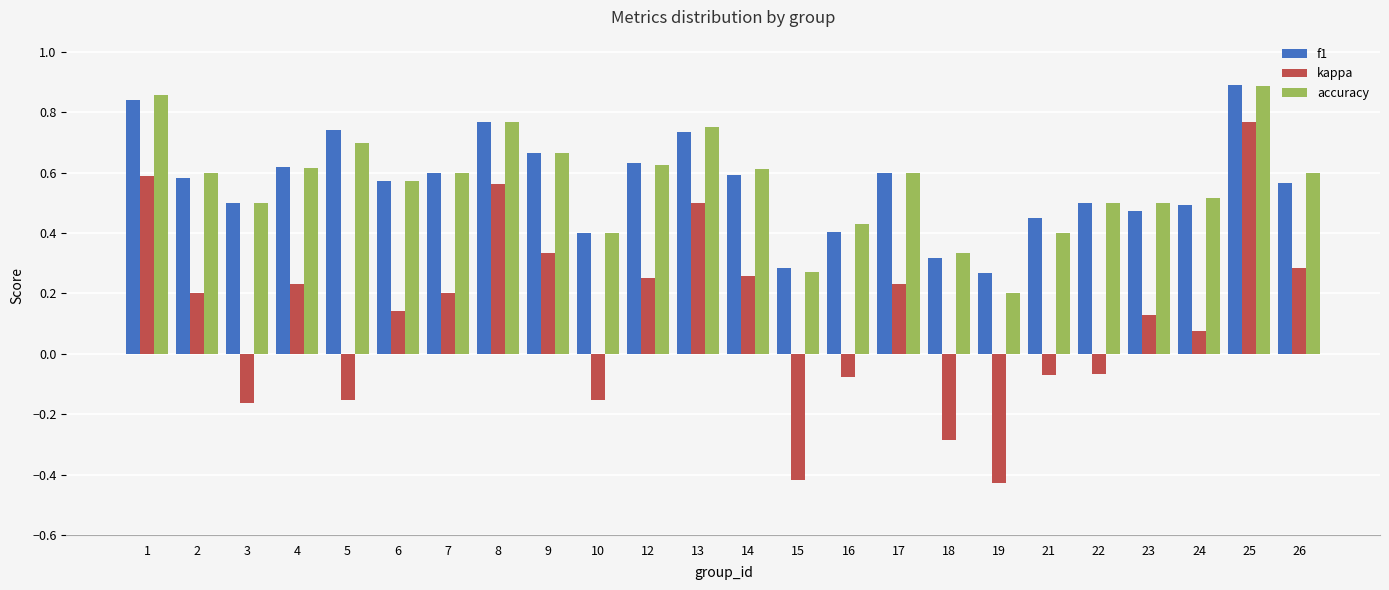

At which label does kappa reach its peak?

25